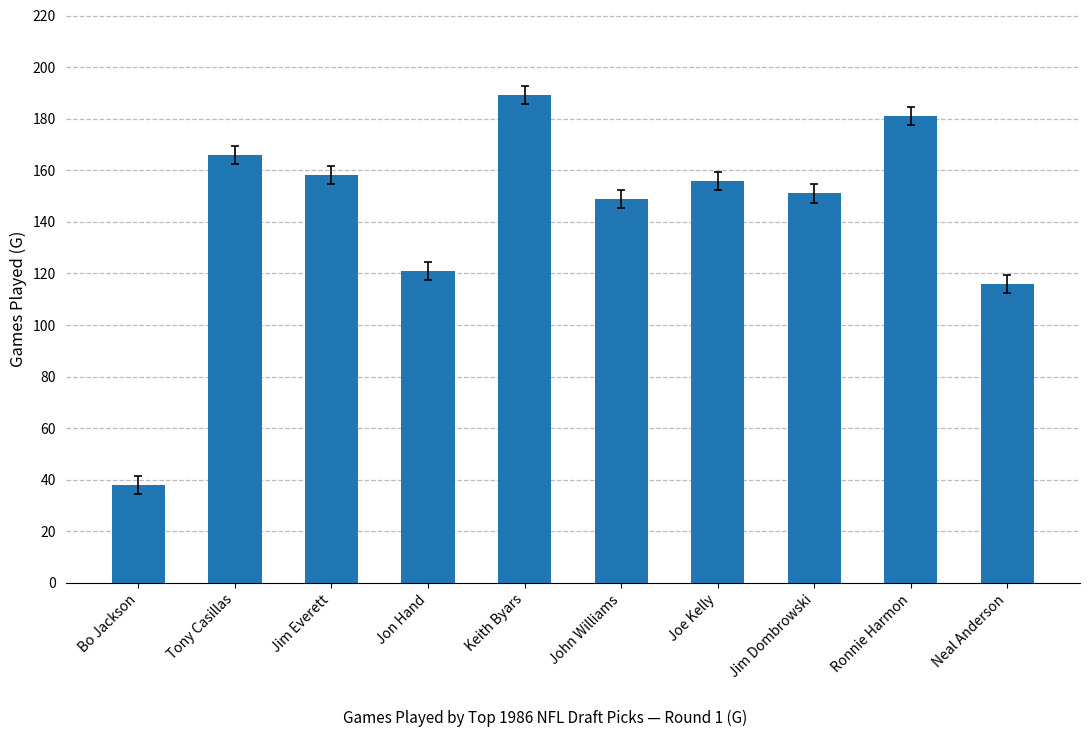

Reading right to left, list all the values displayed in this chart.

Neal Anderson=116	Ronnie Harmon=181	Jim Dombrowski=151	Joe Kelly=156	John Williams=149	Keith Byars=189	Jon Hand=121	Jim Everett=158	Tony Casillas=166	Bo Jackson=38